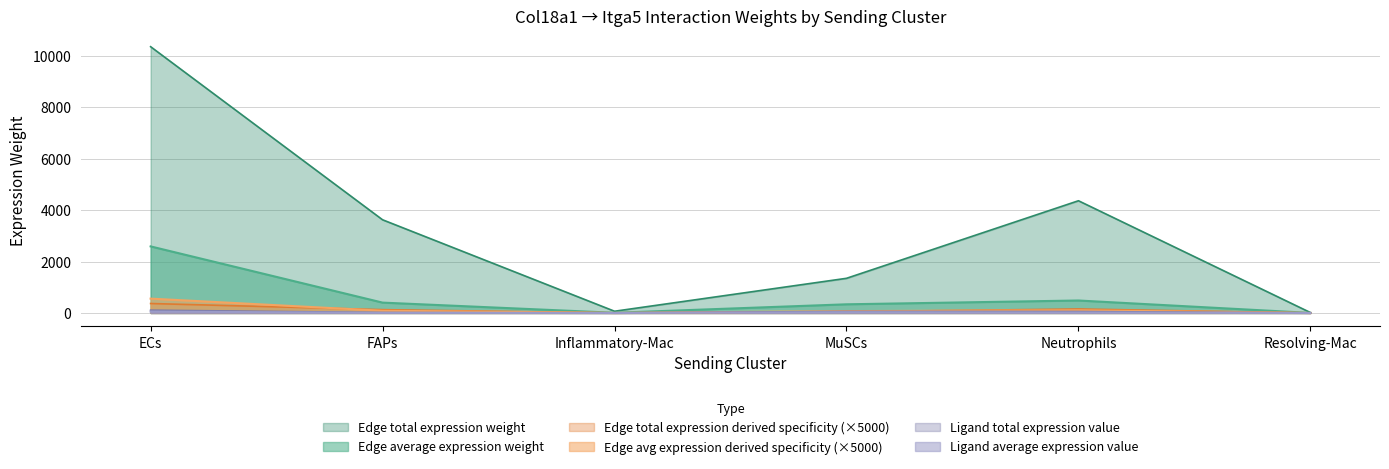

Which label corresponds to the smallest value in the chart?

Resolving-Mac